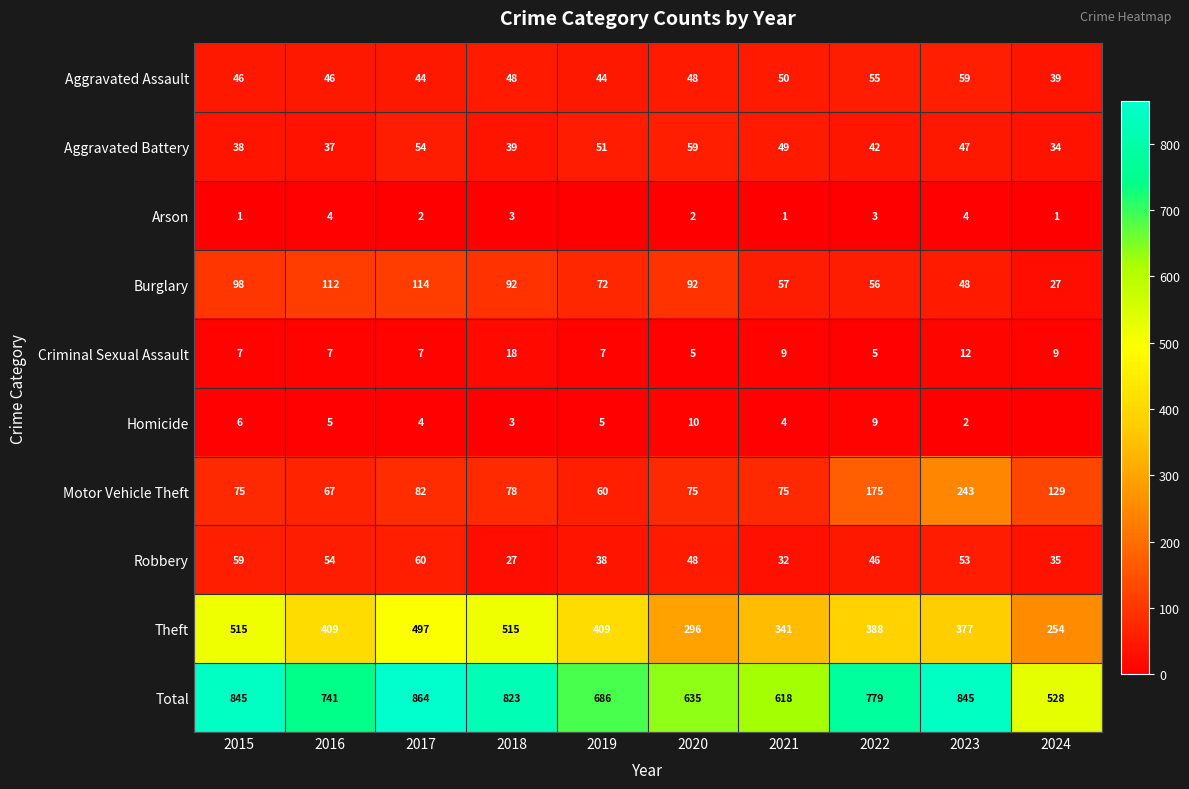

What is the sum of all Aggravated Assault values?

479